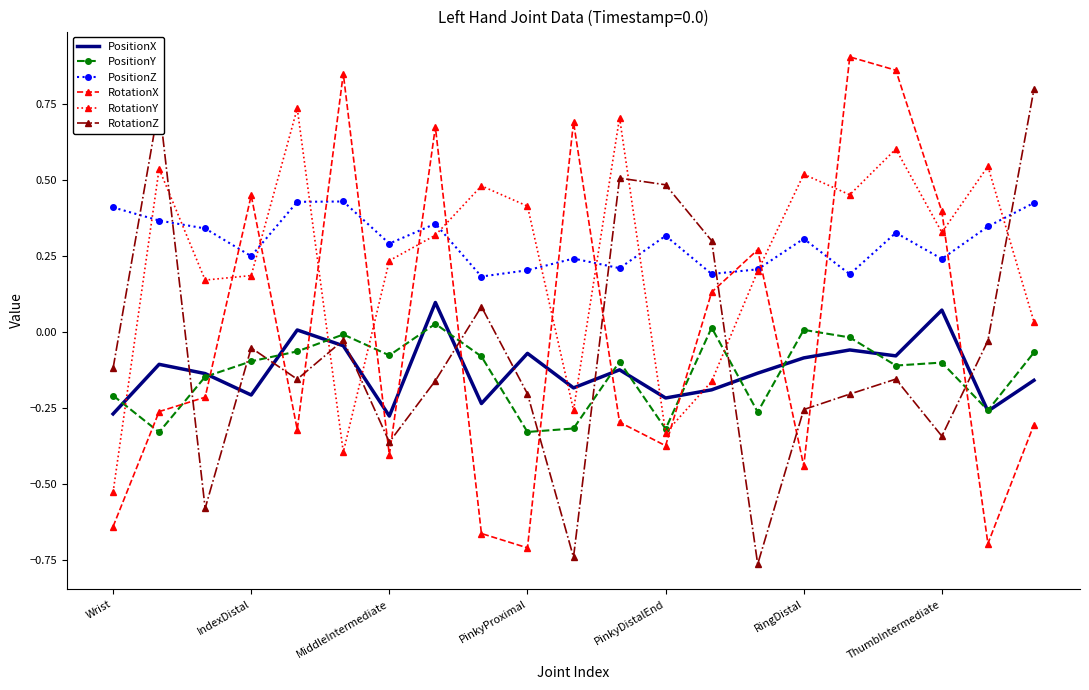

Which series has the widest spread of values?

RotationX